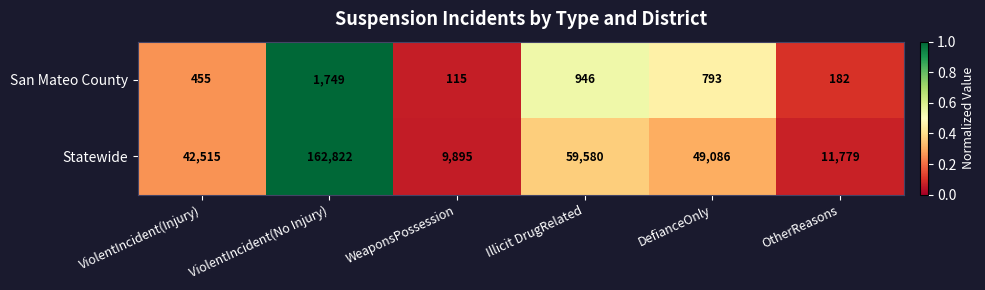

The Statewide series shows 42515 at ViolentIncident(Injury). True or false?

True